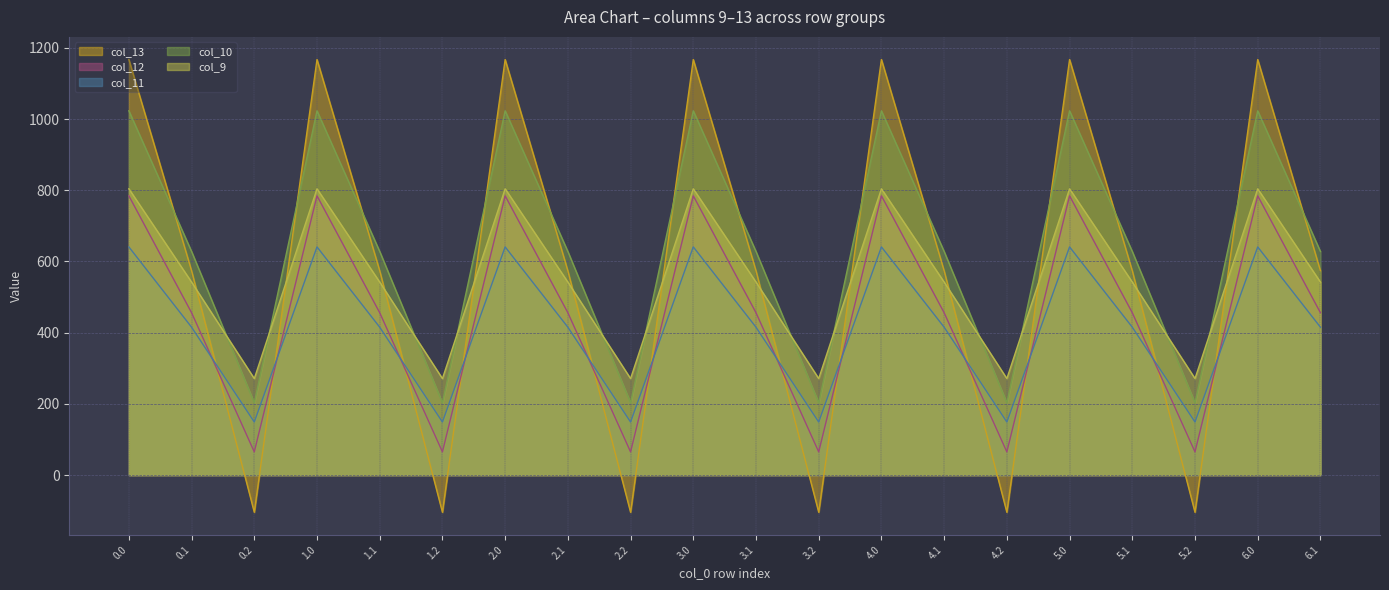

At which label is col_10 closest to 612?

0.1